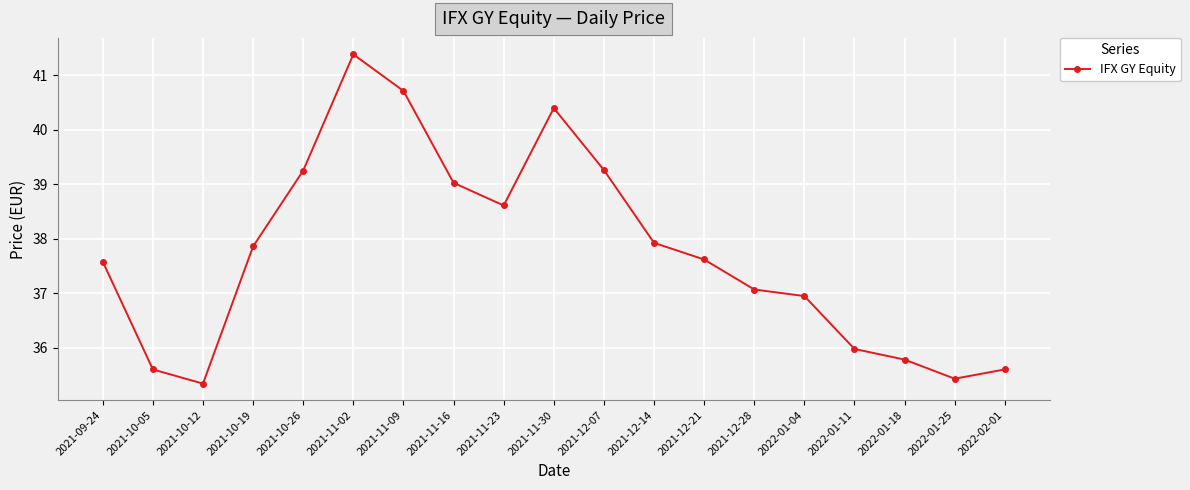

What is the value of the 4th point from the left?

37.9